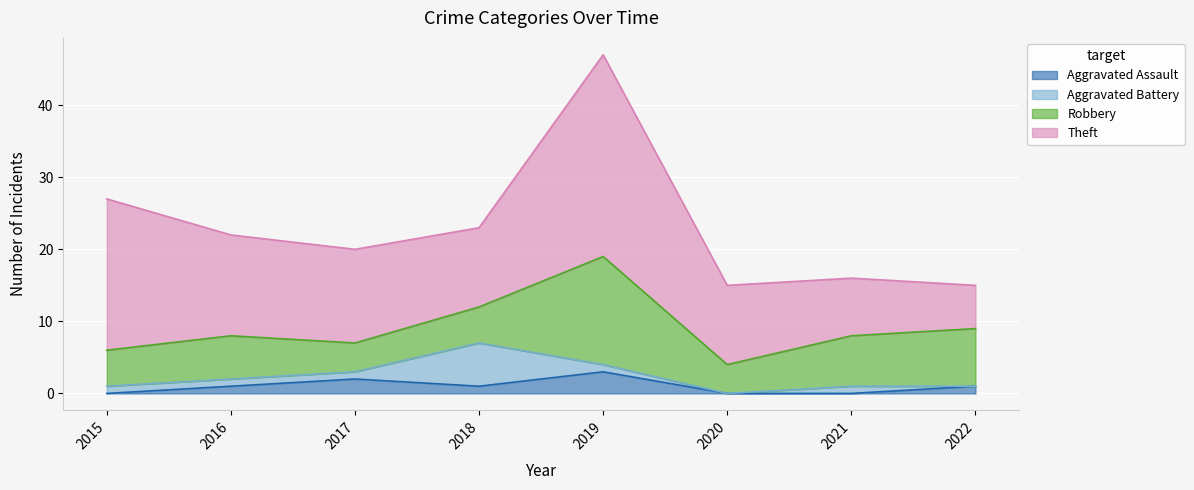

True or false: Robbery and Theft cross at least once.

True